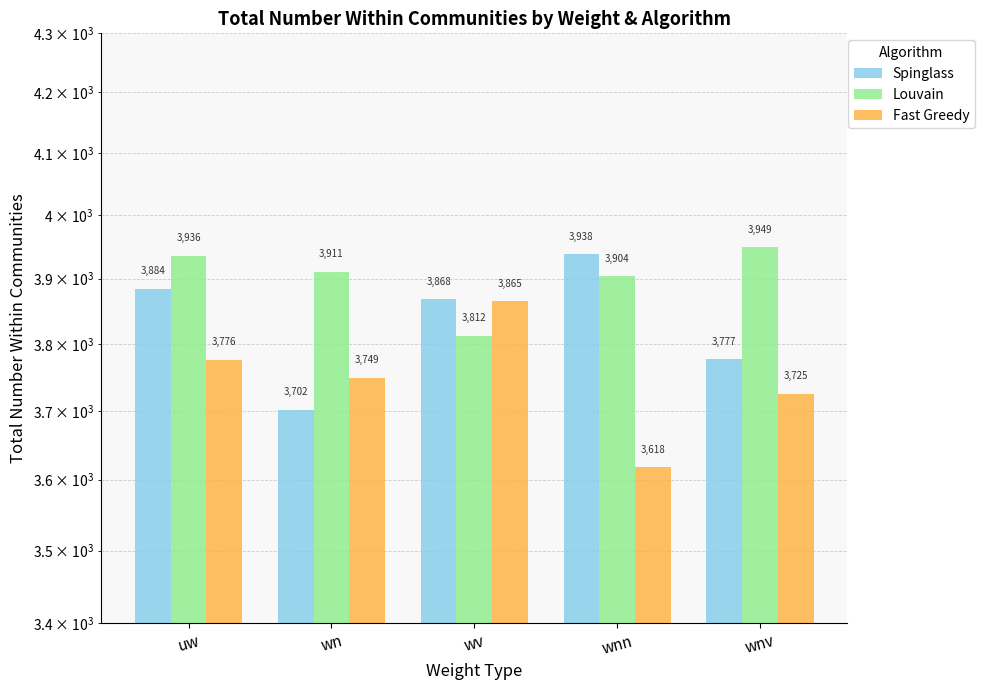

What is the maximum value shown in the chart?

3949